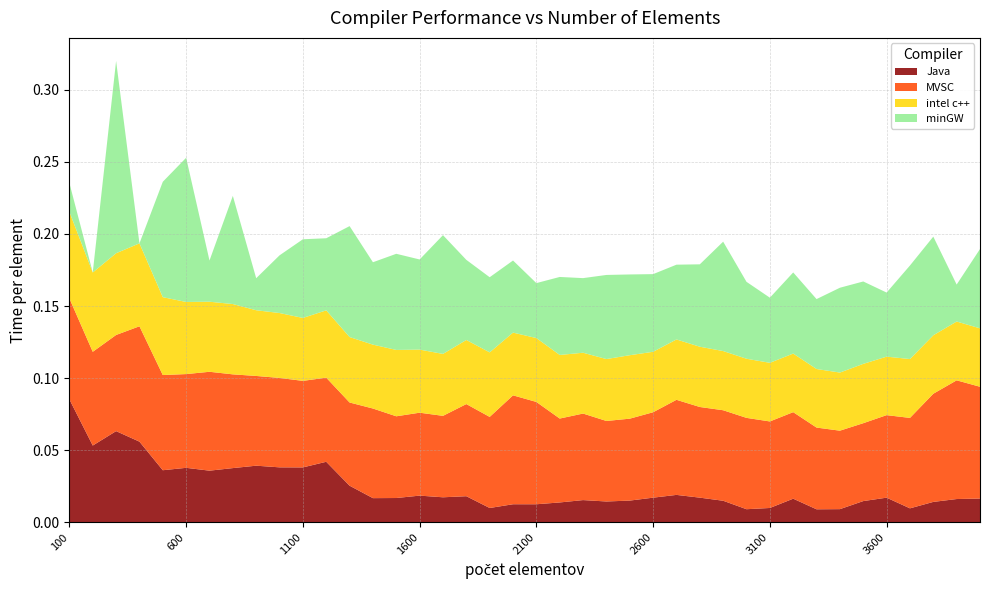

Reading left to right, transcribe all the data shown in this chart.

Java: 0.1	0.1	0.1	0.1	0.0	0.0	0.0	0.0	0.0	0.0	0.0	0.0	0.0	0.0	0.0	0.0	0.0	0.0	0.0	0.0	0.0	0.0	0.0	0.0	0.0	0.0	0.0	0.0	0.0	0.0	0.0	0.0	0.0	0.0	0.0	0.0	0.0	0.0	0.0	0.0
MVSC: 0.1	0.1	0.1	0.1	0.1	0.1	0.1	0.1	0.1	0.1	0.1	0.1	0.1	0.1	0.1	0.1	0.1	0.1	0.1	0.1	0.1	0.1	0.1	0.1	0.1	0.1	0.1	0.1	0.1	0.1	0.1	0.1	0.1	0.1	0.1	0.1	0.1	0.1	0.1	0.1
intel c++: 0.1	0.1	0.1	0.1	0.1	0.1	0.0	0.0	0.0	0.0	0.0	0.0	0.0	0.0	0.0	0.0	0.0	0.0	0.0	0.0	0.0	0.0	0.0	0.0	0.0	0.0	0.0	0.0	0.0	0.0	0.0	0.0	0.0	0.0	0.0	0.0	0.0	0.0	0.0	0.0
minGW: 0.0	0.0	0.1	0.0	0.1	0.1	0.0	0.1	0.0	0.0	0.1	0.1	0.1	0.1	0.1	0.1	0.1	0.1	0.1	0.1	0.0	0.1	0.1	0.1	0.1	0.1	0.1	0.1	0.1	0.1	0.0	0.1	0.0	0.1	0.1	0.0	0.1	0.1	0.0	0.1